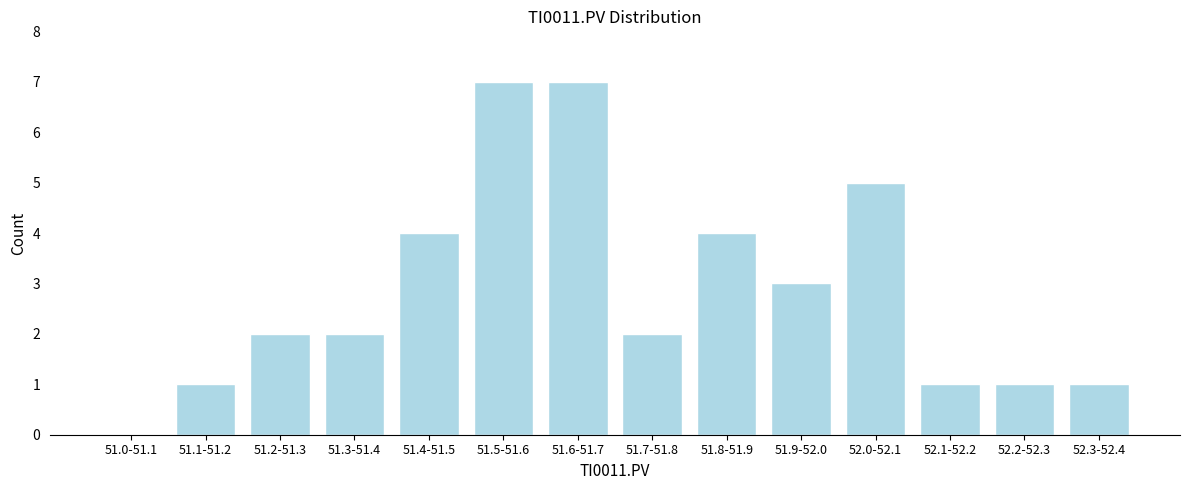

Reading right to left, extract all data points from this chart.

52.3-52.4=1	52.2-52.3=1	52.1-52.2=1	52.0-52.1=5	51.9-52.0=3	51.8-51.9=4	51.7-51.8=2	51.6-51.7=7	51.5-51.6=7	51.4-51.5=4	51.3-51.4=2	51.2-51.3=2	51.1-51.2=1	51.0-51.1=0